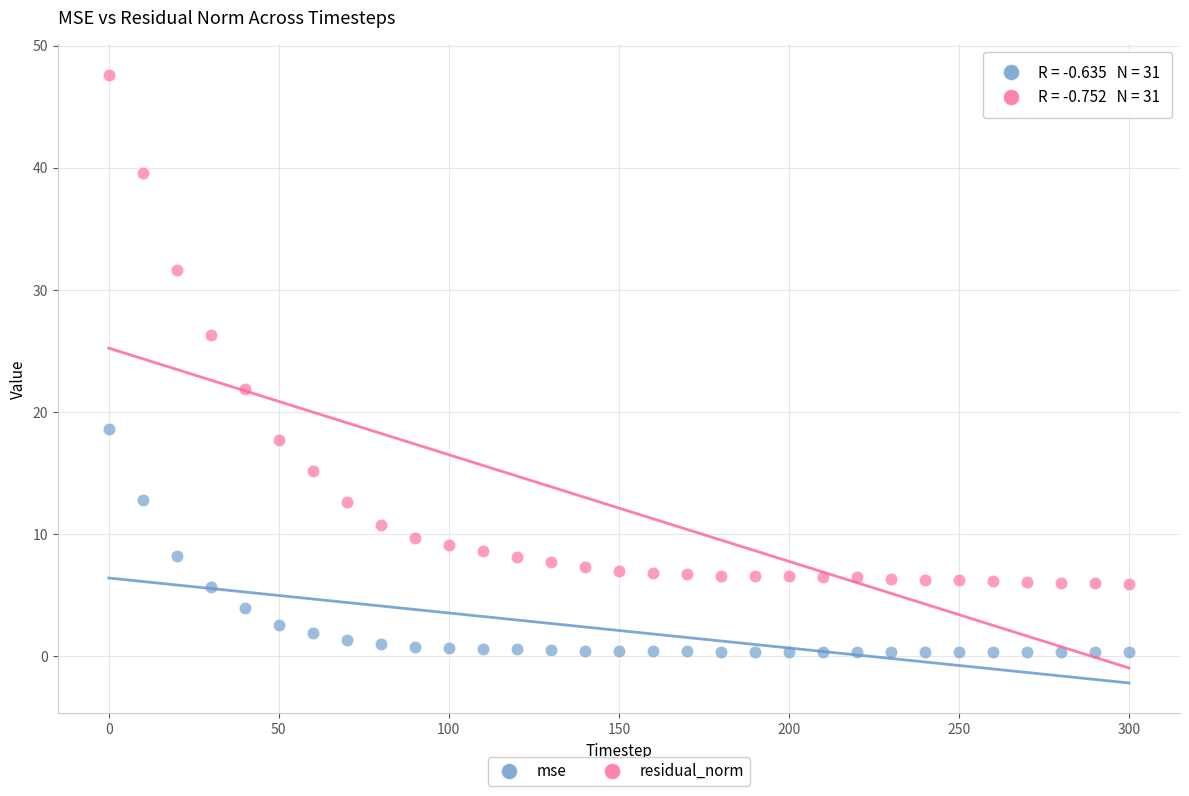

Which series contains the lowest Y value?

mse